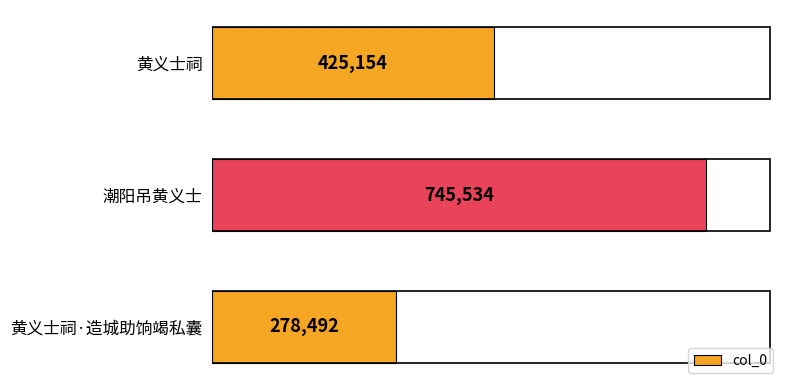

What is the label of the 1st bar from the bottom?

黄义士祠·造城助饷竭私囊